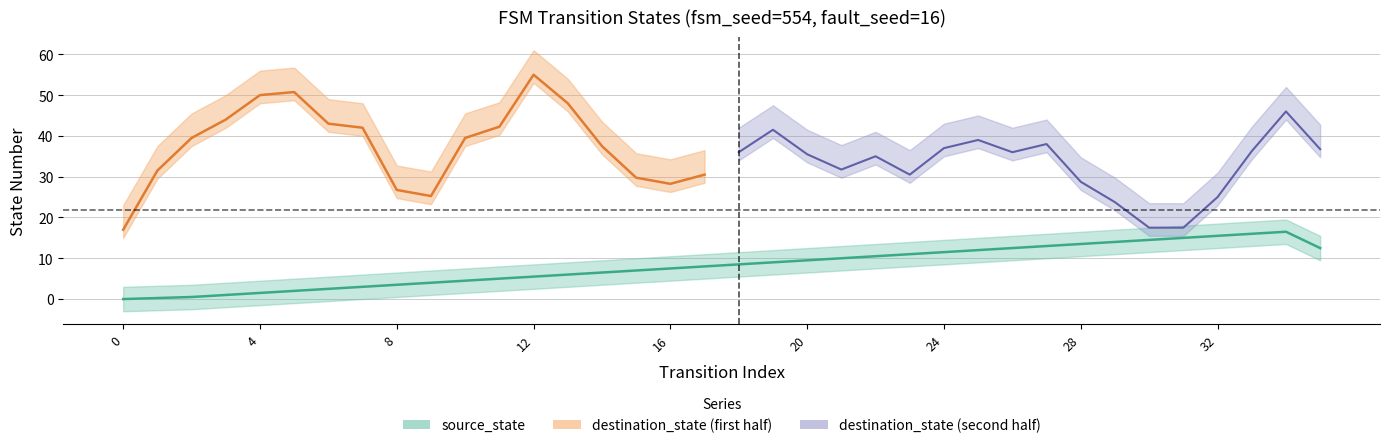

What is the sum of the values at 2 and 7?

3.5